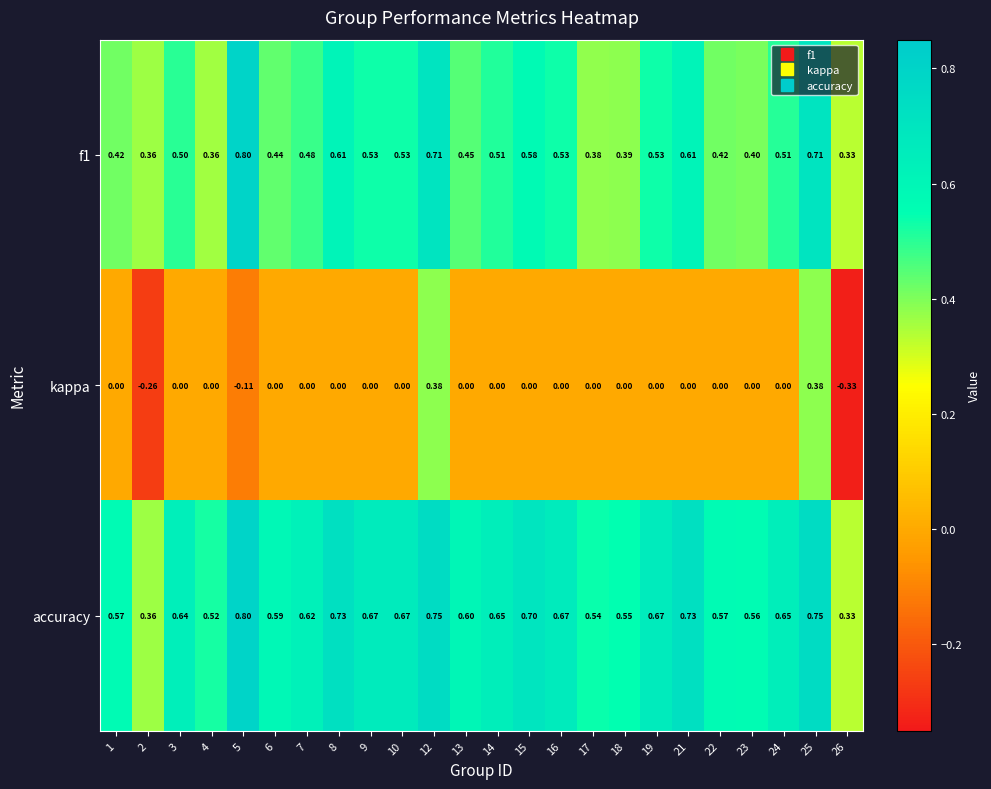

How many data points does each series have?

24